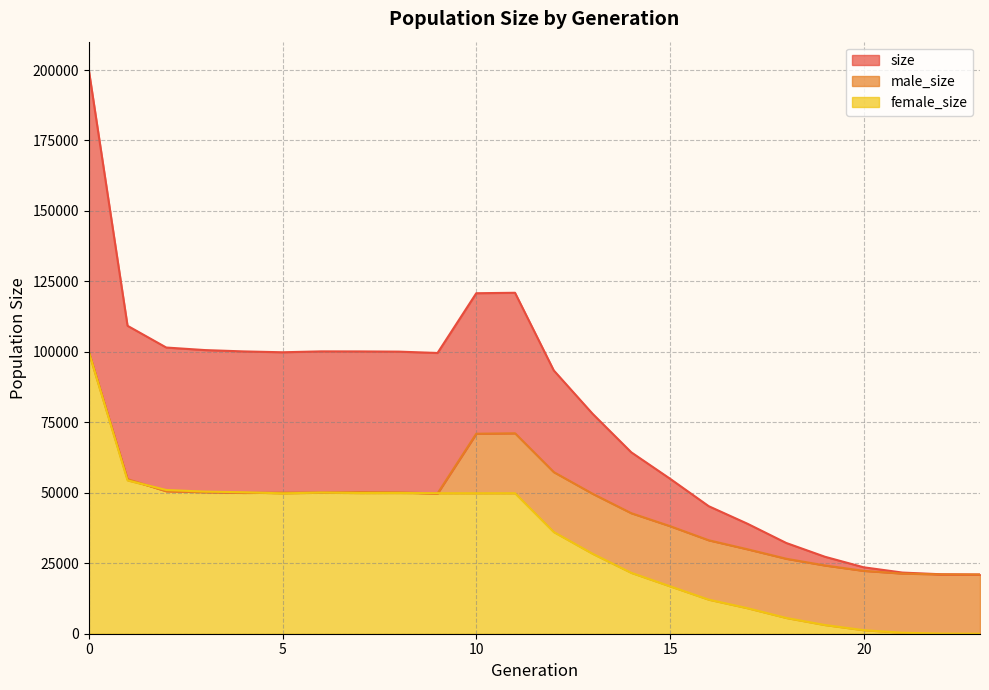

At which label does size reach its minimum?

23